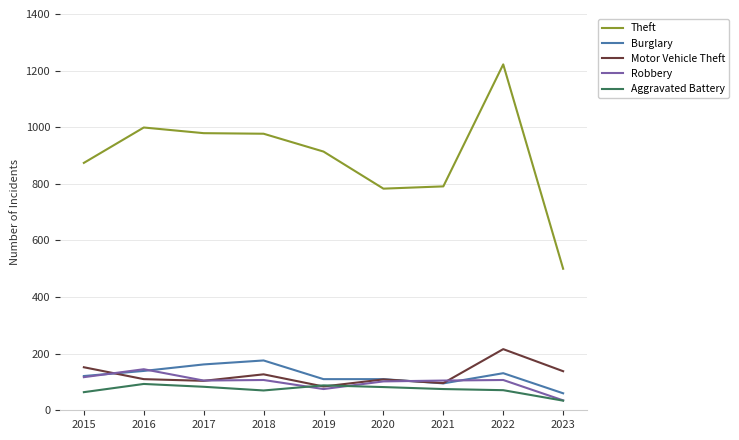

Which series has the largest total across all categories?

Theft